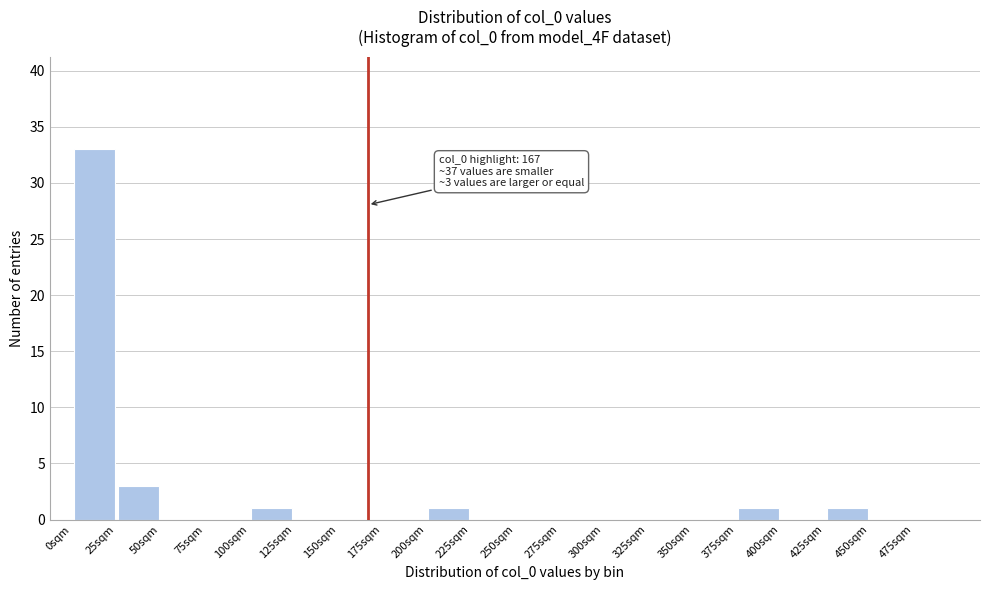

Which range on the x-axis has the tallest bar?

0 to 25